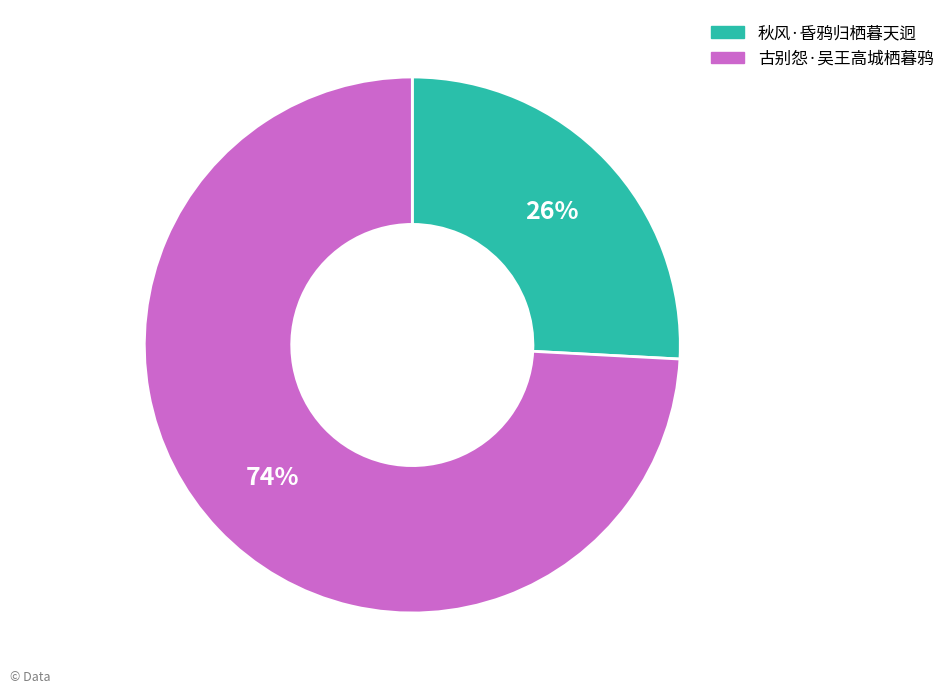

Which has a higher value, 秋风·昏鸦归栖暮天迥 or 古别怨·吴王高城栖暮鸦?

古别怨·吴王高城栖暮鸦